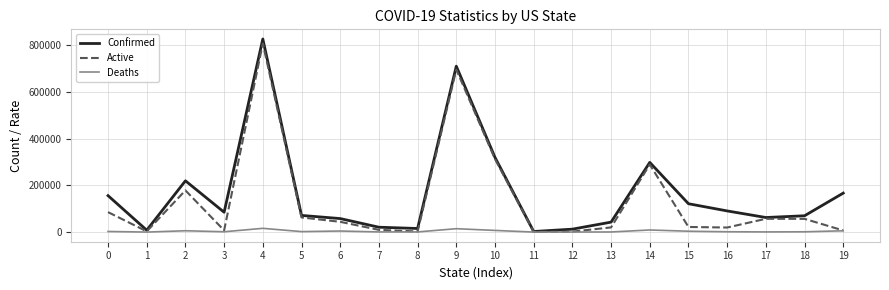

What is the difference between the Active values at 18 and 19?

49665